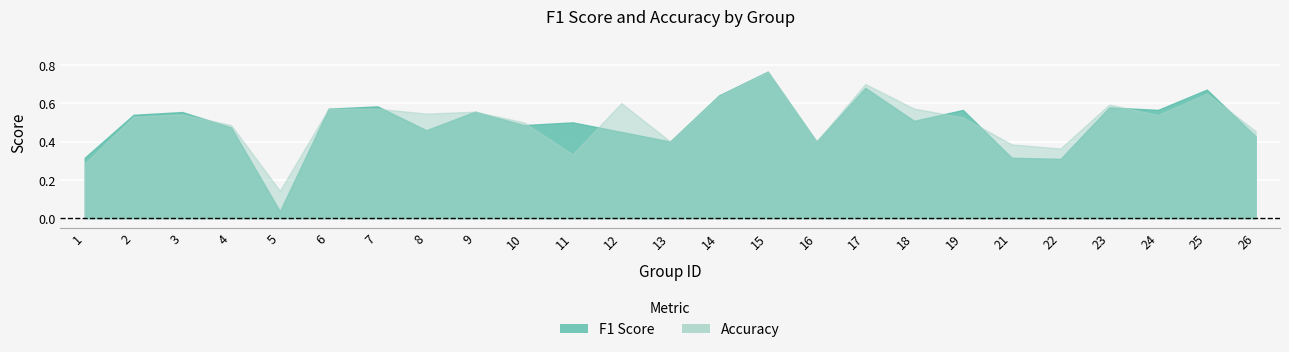

The value of accuracy at 2 is 0.3. True or false?

False